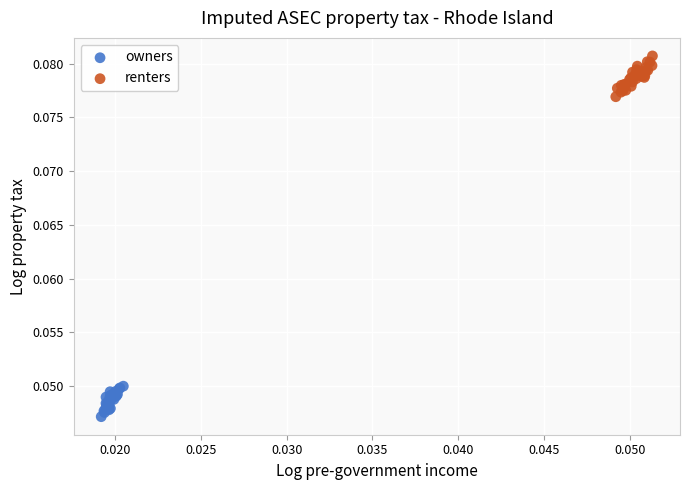

Which series has the largest Y range (max minus min)?

renters